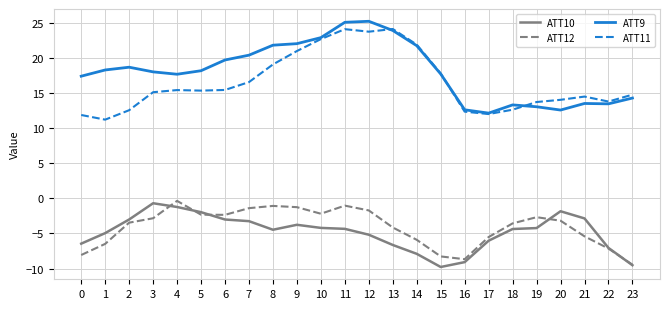

At which label is ATT11 closest to 17?

7